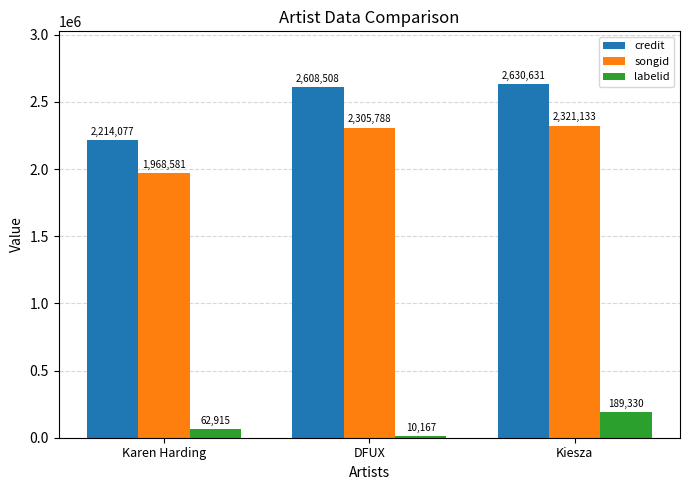

What is the sum of the labelid values at Kiesza and DFUX?

199497